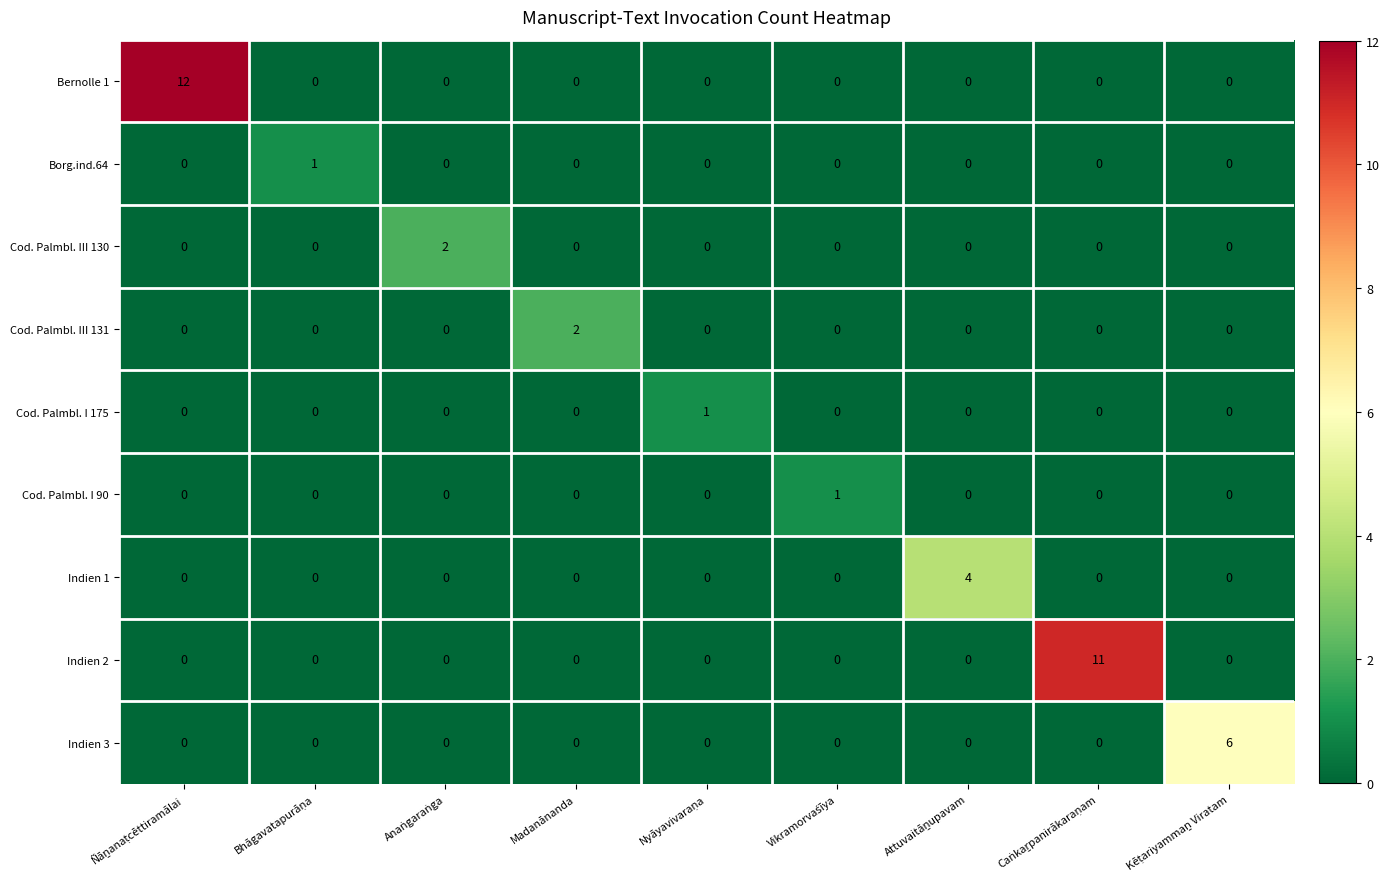

What is the greatest value displayed?

12